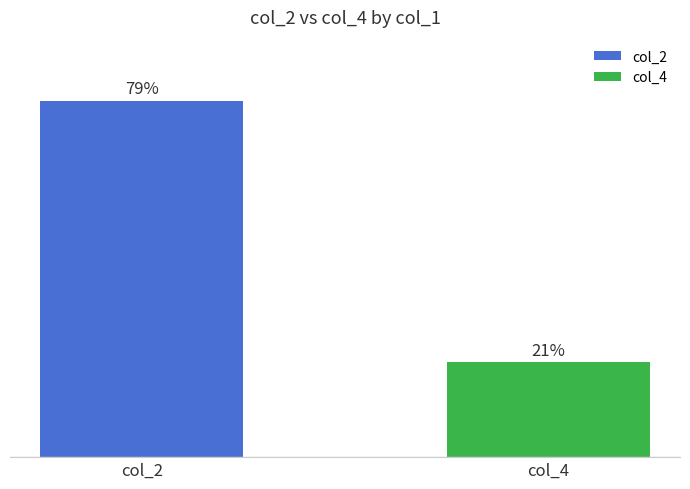

Does the chart contain any negative values?

No